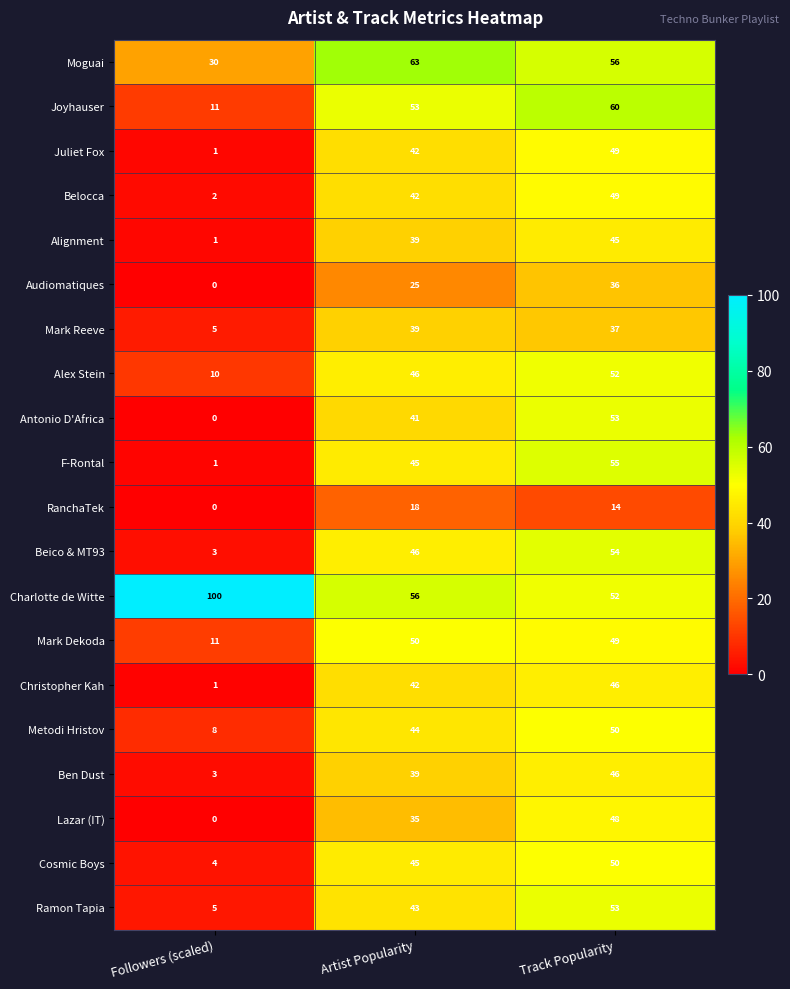

What is the difference between the highest and lowest values at Artist Popularity?

45